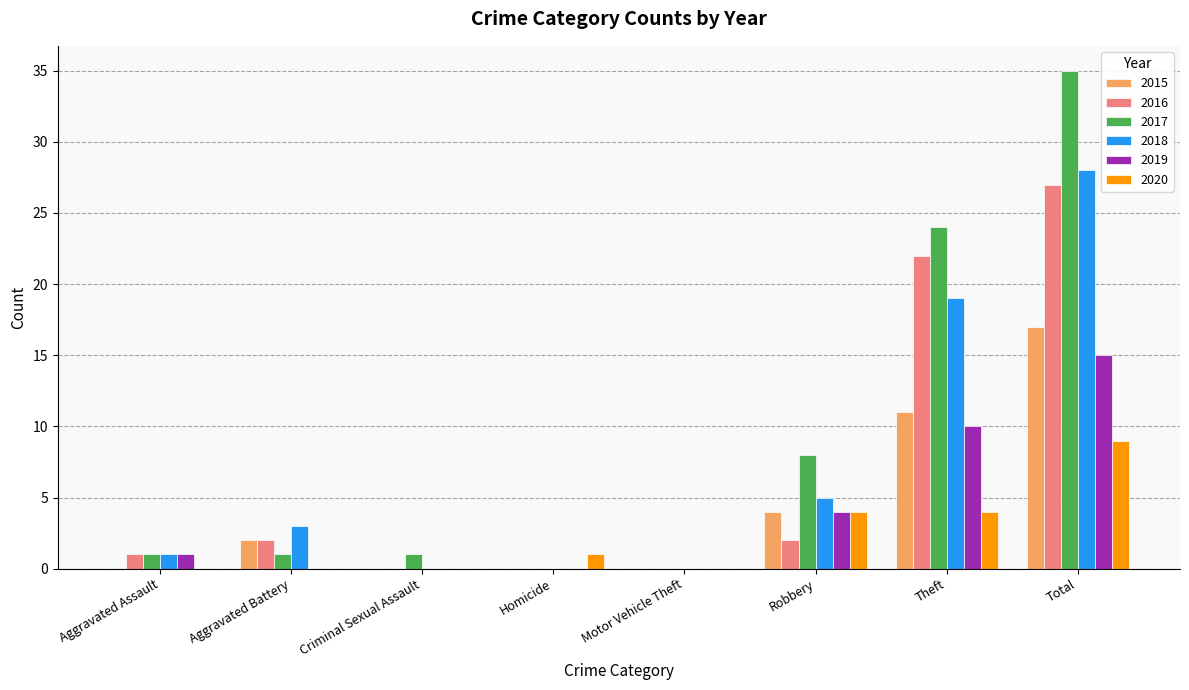

Which series has the largest total across all categories?

2017